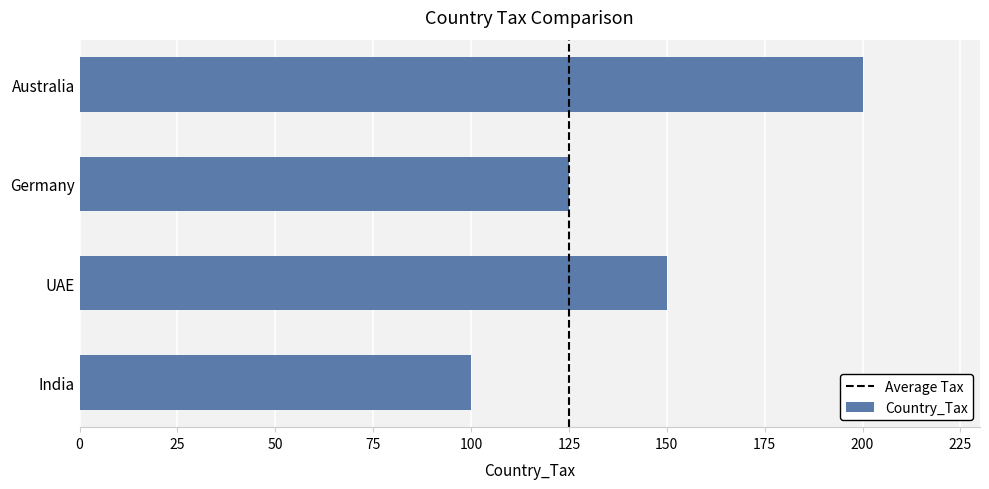

How many values are between 125 and 200?

3